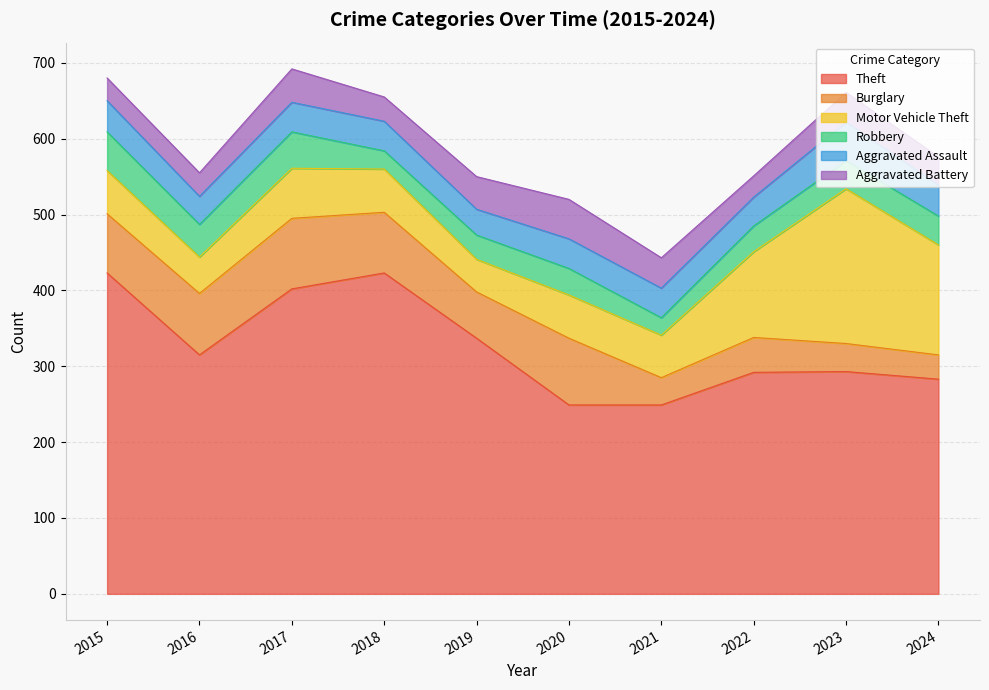

What is the minimum value shown in the chart?

23